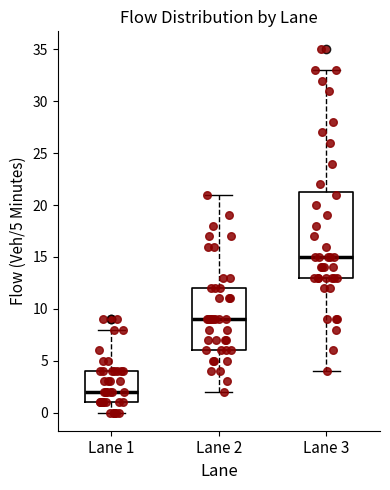

Reading left to right, transcribe this box plot: for each box, give where its median line is, the range the box spans, and where its two whiskers end, as read against the y-axis. The values are not printed on the chart, so give them approximately, as read against the axis.

Lane 1: median 2.0, box 1.0 to 4.0, whiskers 0.0 to 8.0
Lane 2: median 9.0, box 6.0 to 12.0, whiskers 2.0 to 21.0
Lane 3: median 15.0, box 13.0 to 21.5, whiskers 4.0 to 33.0